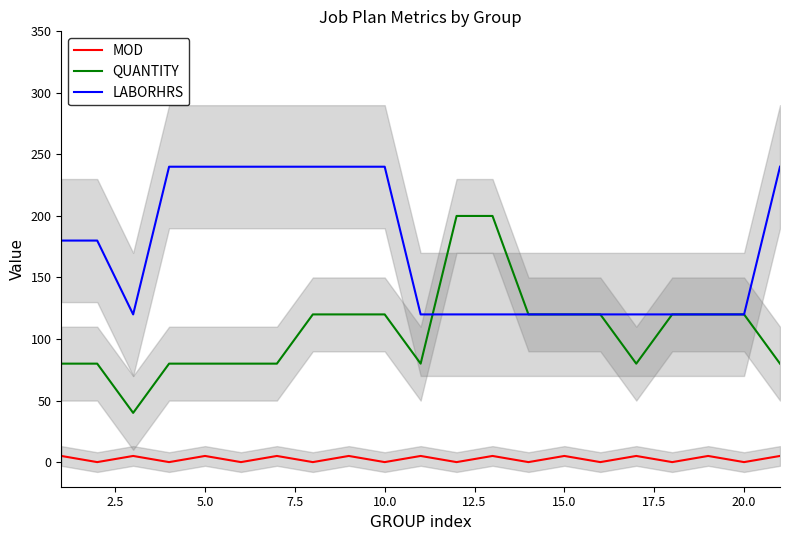

True or false: MOD and LABORHRS cross at least once.

False